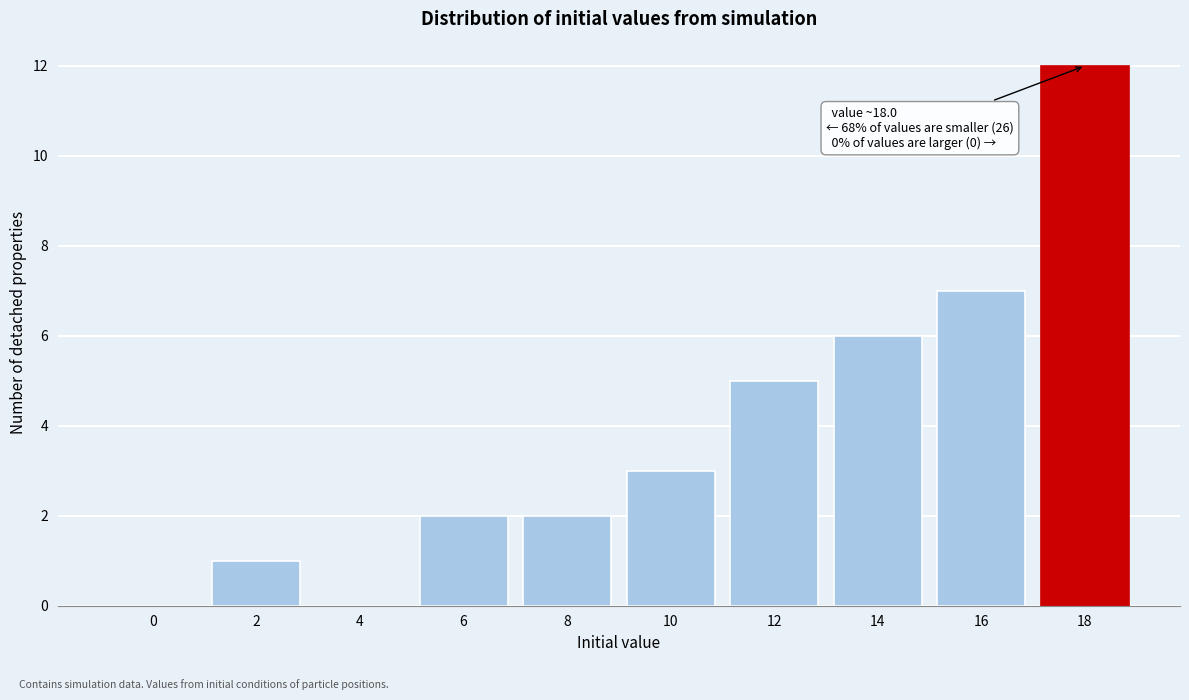

Reading left to right, extract all data points from this chart.

0=0	2=1	4=0	6=2	8=2	10=3	12=5	14=6	16=7	18=12